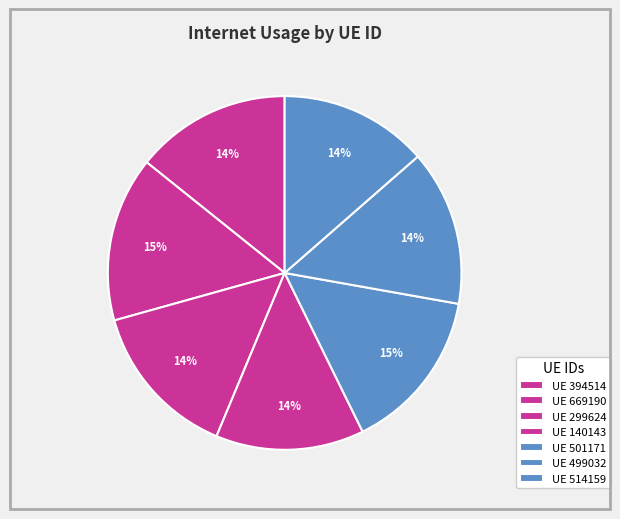

How many slices are in this pie chart?

7